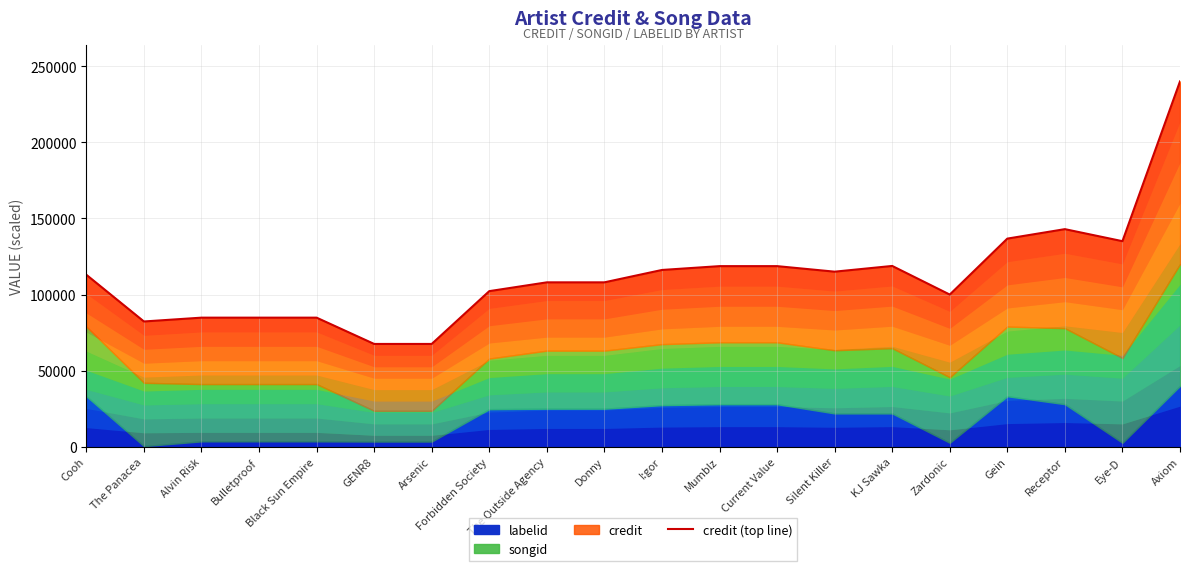

The chart shows a value of 116117.7 at I:gor. True or false?

True